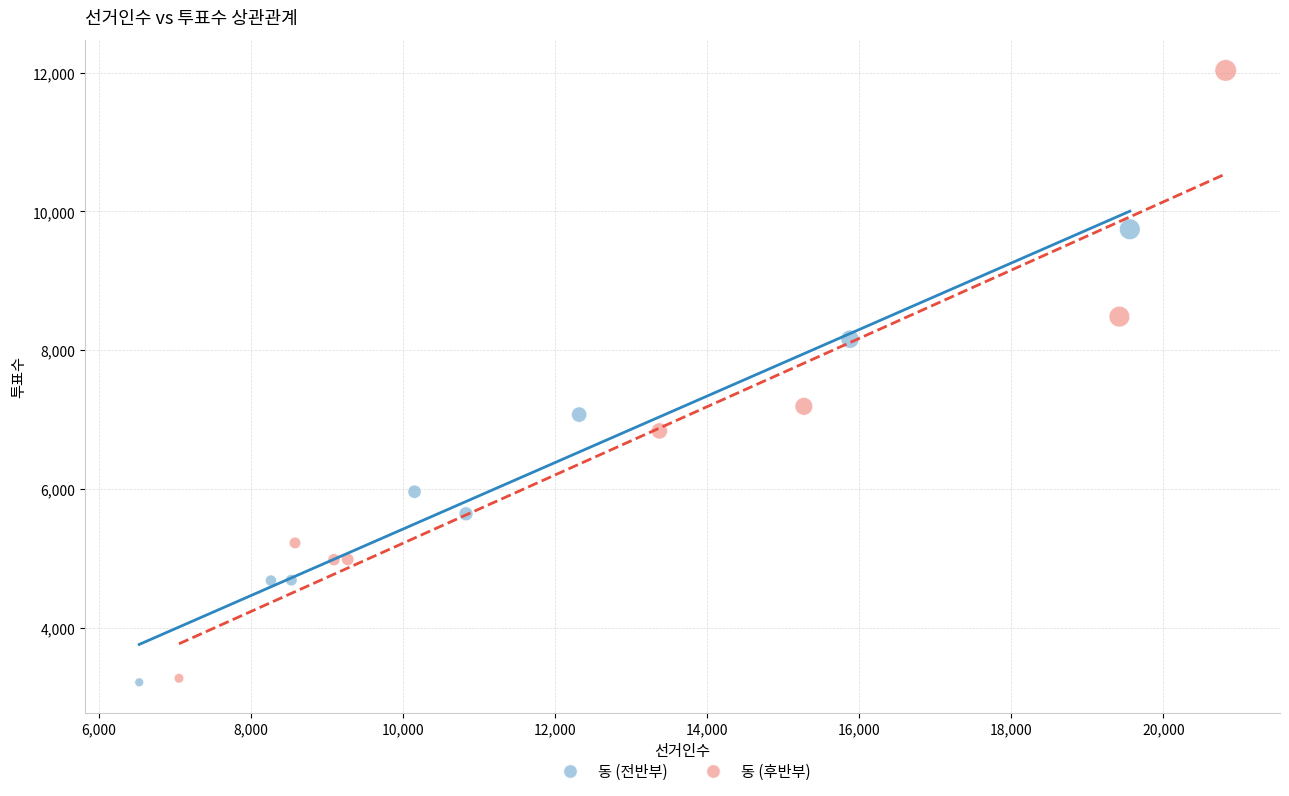

Which series reaches the maximum Y coordinate?

동 (후반부)